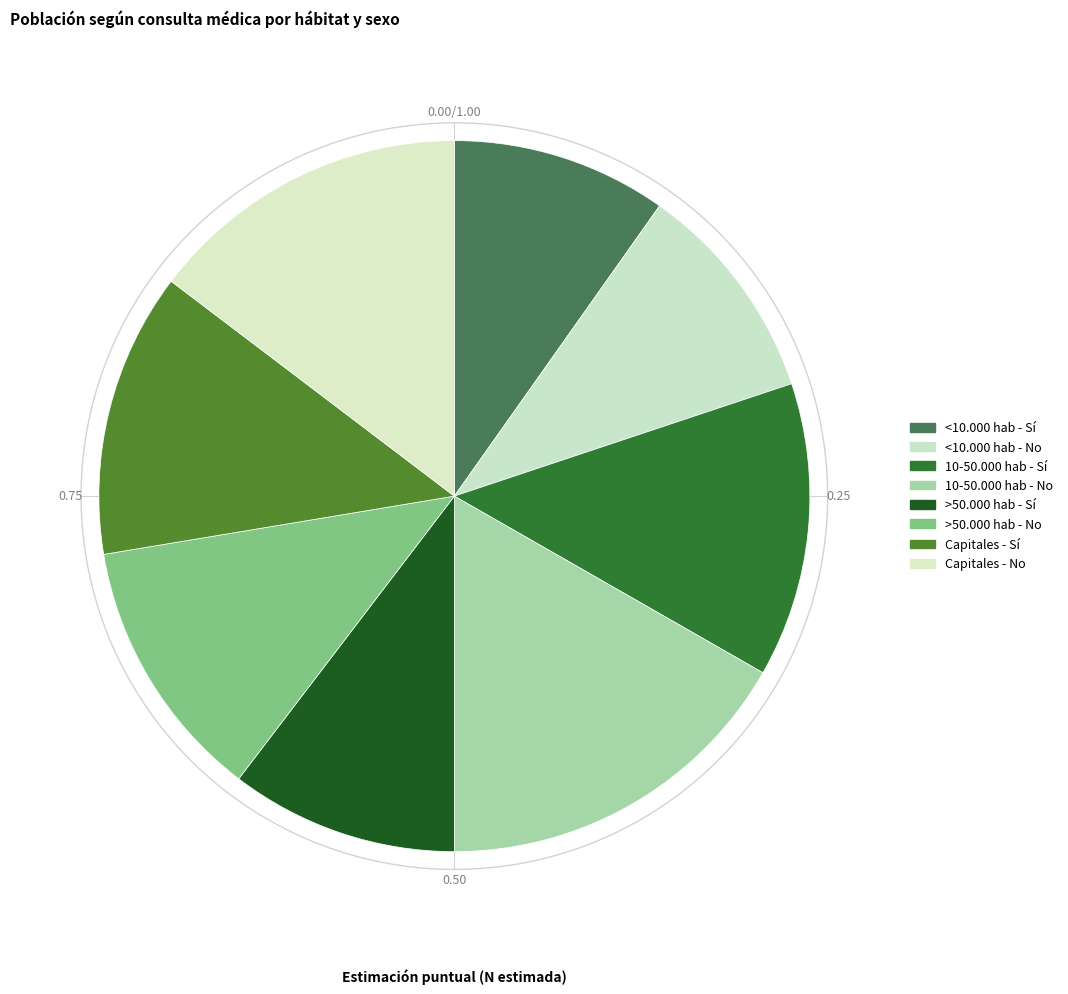

How many slices are in this pie chart?

8